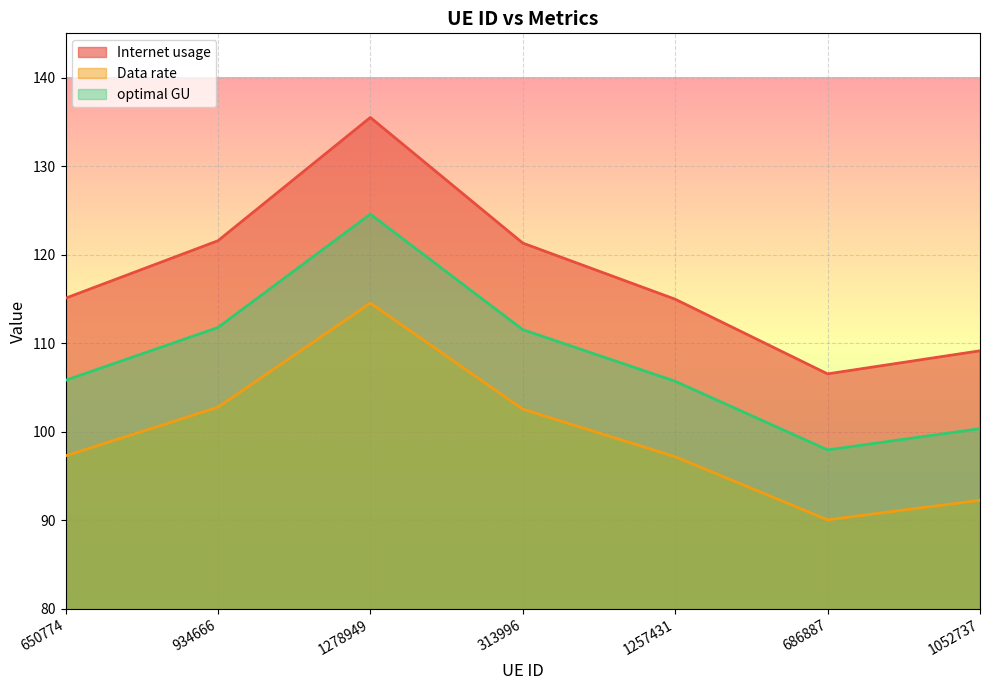

What is the label of the 6th point from the right?

934666